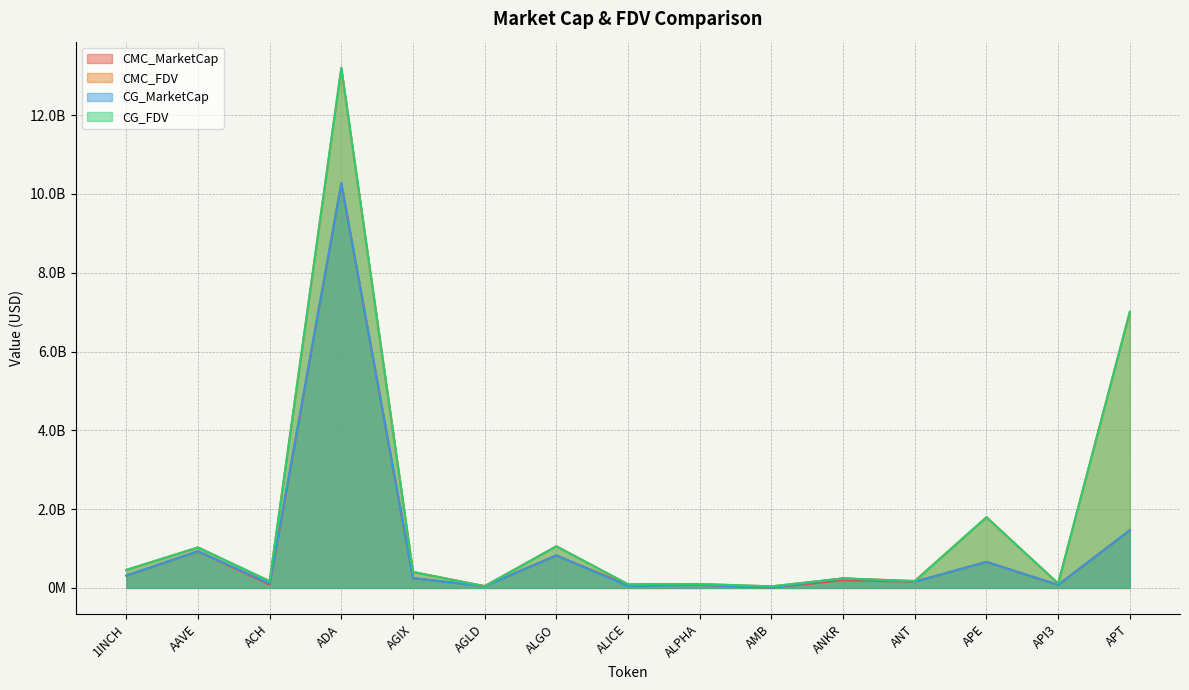

What is the approximate value of CG_FDV at ANKR?

242159549